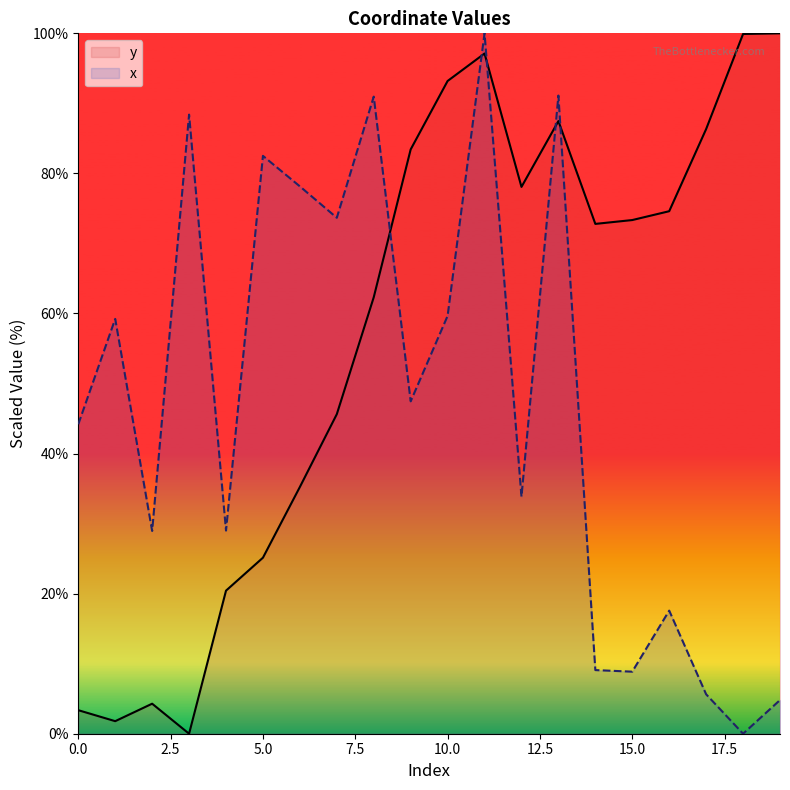

True or false: x has more than 2 interior local peaks.

True